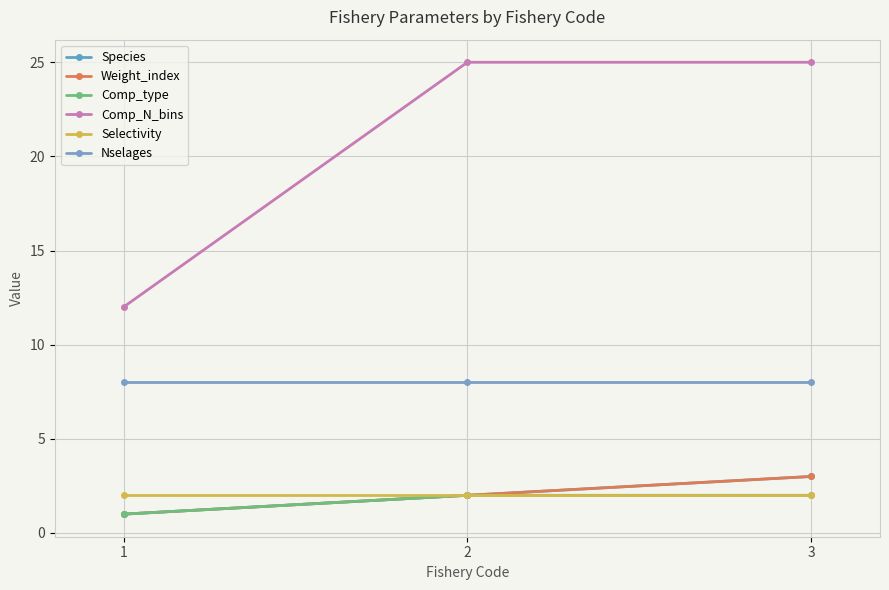

Is this an area chart (filled region under the line)?

No